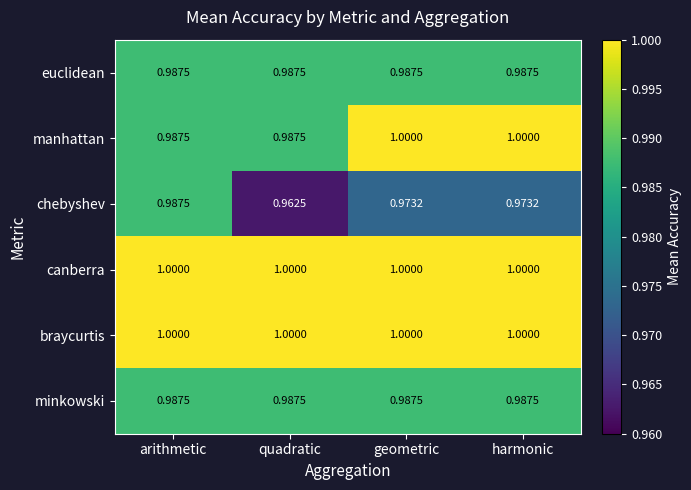

How many categories are shown in the chart?

4